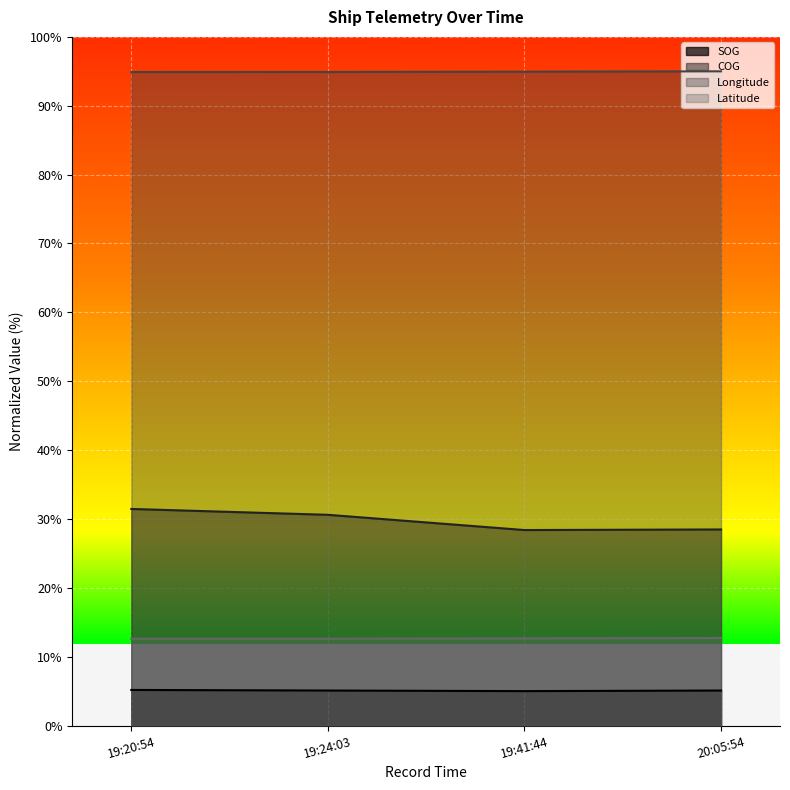

Reading left to right, what are all the values shown in this chart?

SOG: 5.2	5.1	5.0	5.1
COG: 31.5	30.6	28.4	28.5
Longitude: 94.9	94.9	94.9	95.0
Latitude: 12.6	12.6	12.7	12.7